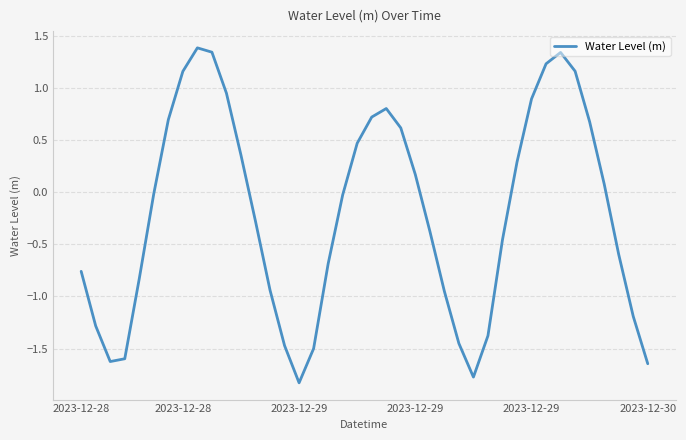

What is the smallest value displayed?

-1.8